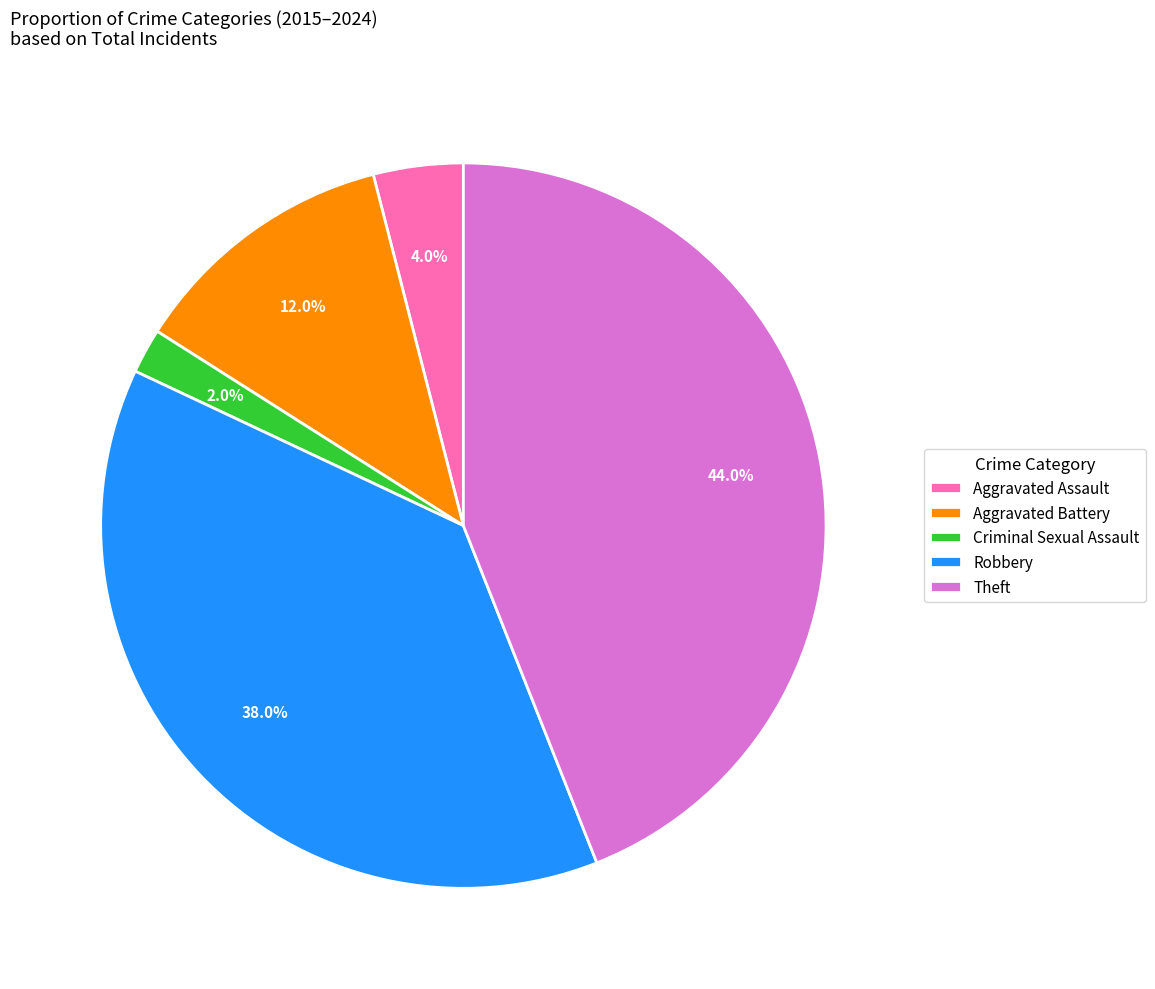

Between Robbery and Theft, which is larger?

Theft